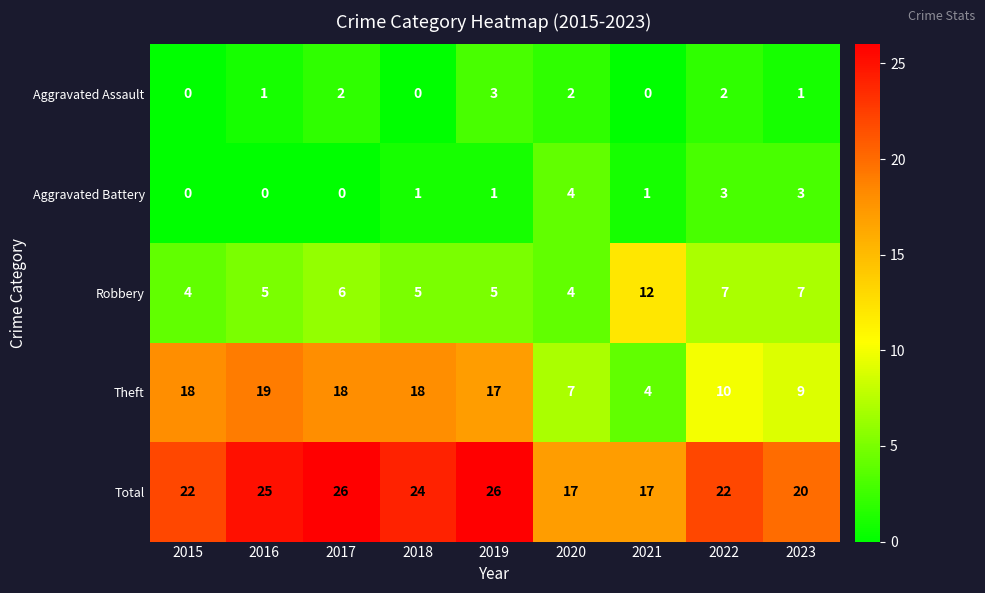

The Aggravated Battery series shows 1 at 2022. True or false?

False